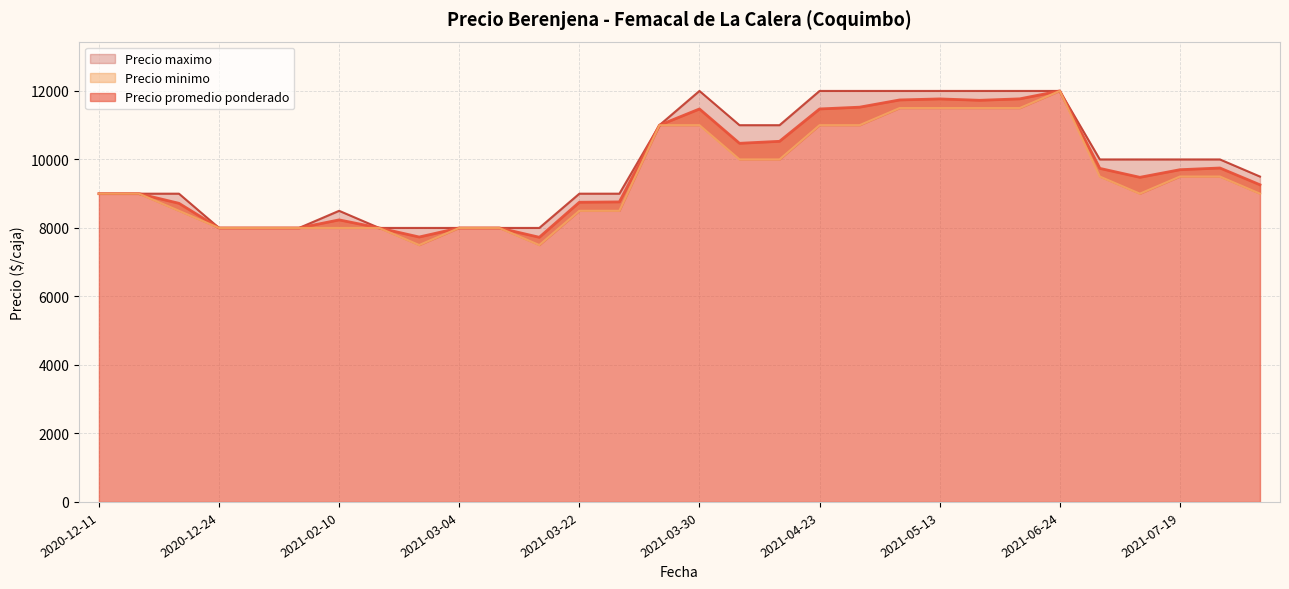

Which series changed the most between 2021-04-19 and 2021-07-06?

Precio promedio ponderado